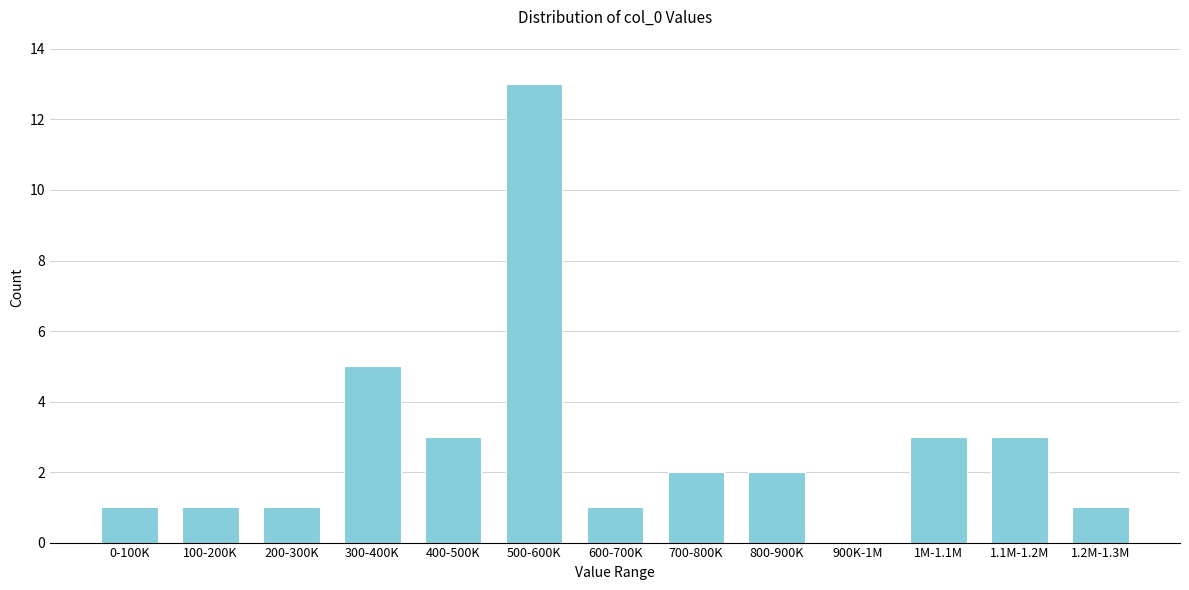

Reading right to left, extract all data points from this chart.

1.2M-1.3M=1	1.1M-1.2M=3	1M-1.1M=3	900K-1M=0	800-900K=2	700-800K=2	600-700K=1	500-600K=13	400-500K=3	300-400K=5	200-300K=1	100-200K=1	0-100K=1